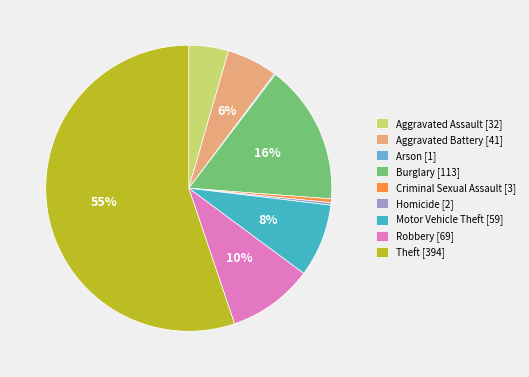

Is the sum of Aggravated Battery [41] and Aggravated Assault [32] greater than half?

No